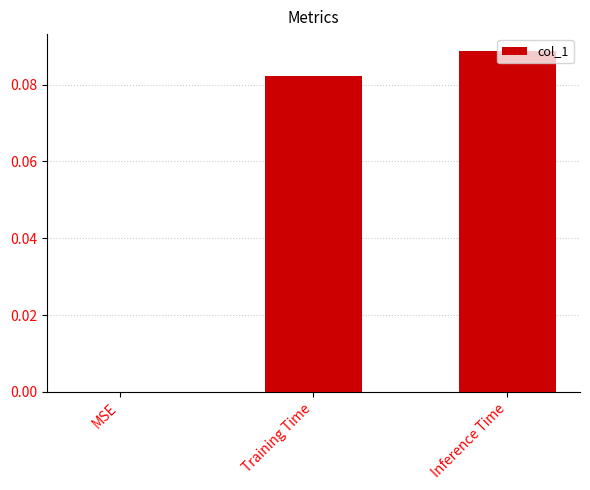

Which label corresponds to the largest value in the chart?

Inference Time